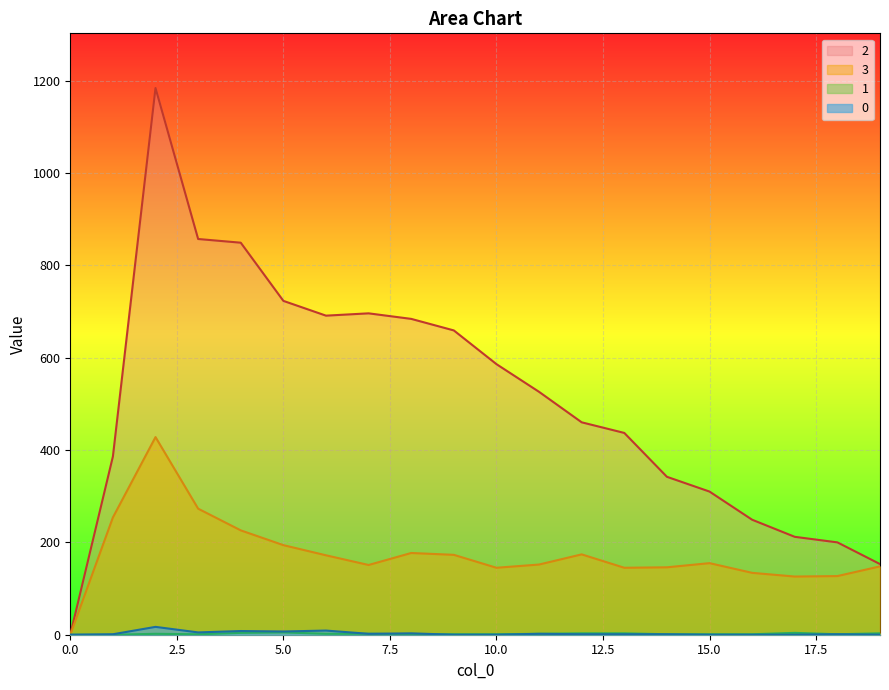

What is the total value across all series at 9?

833